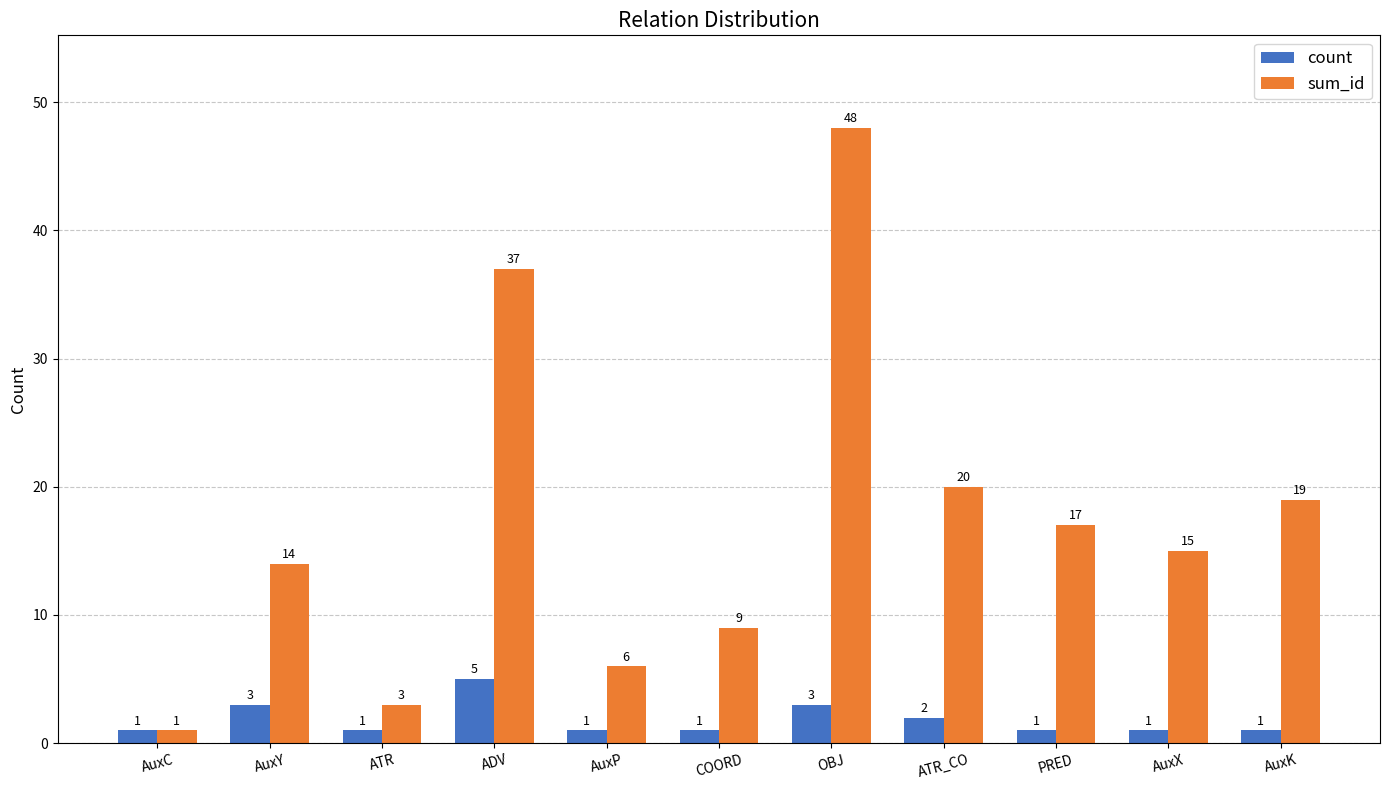

Rank the series at ATR from highest to lowest value.

sum_id, count